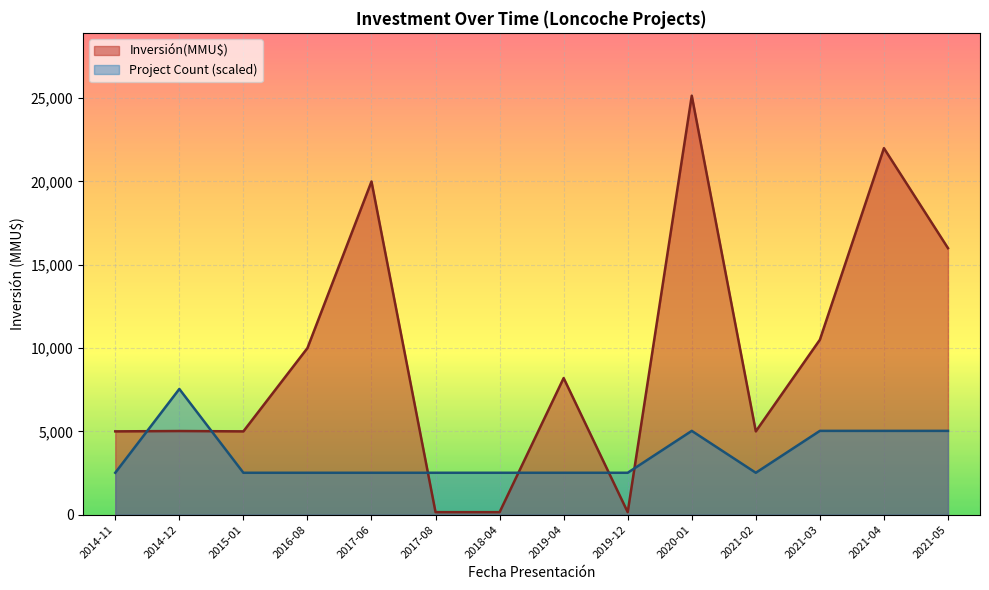

What is the lowest value of the Count series?

1